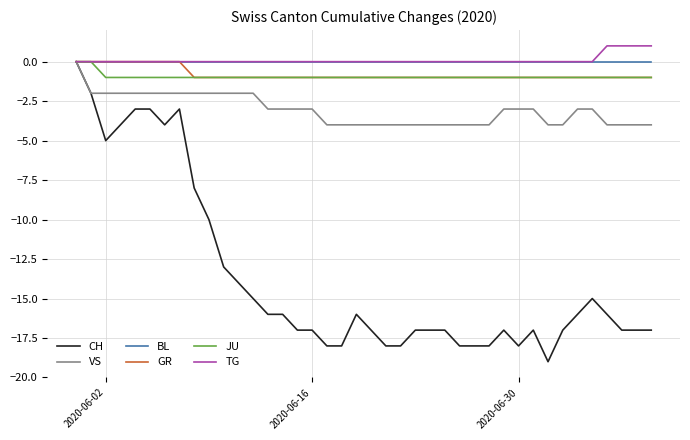

What is the average value of the JU series?

-1